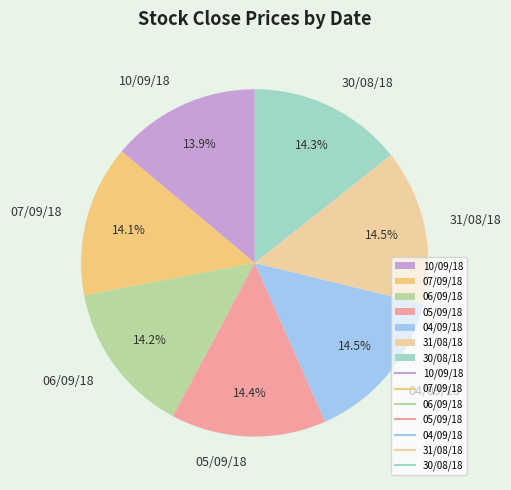

Count the number of slices in the pie.

7